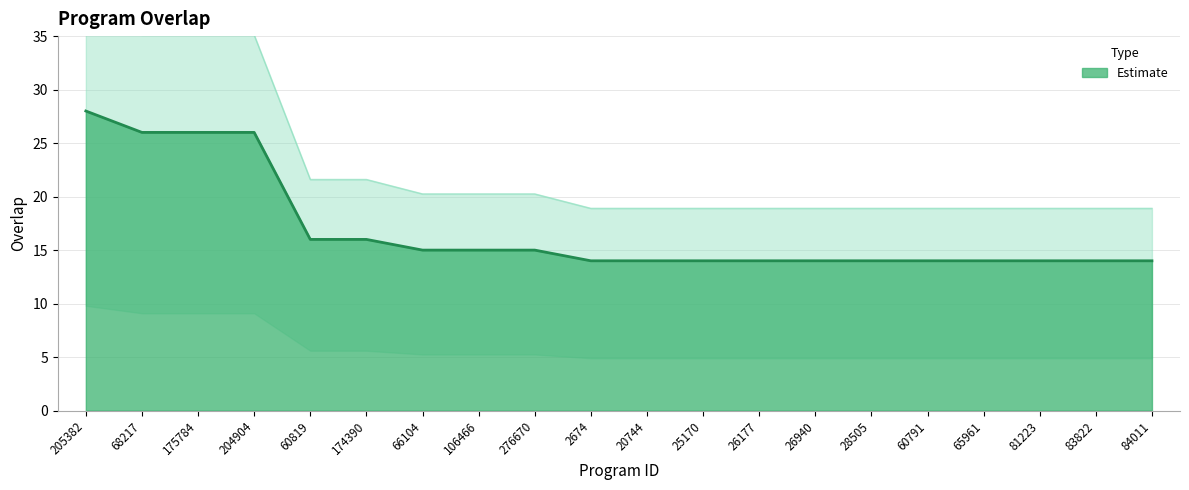

Reading left to right, transcribe all the data shown in this chart.

205382=28	68217=26	175784=26	204904=26	60819=16	174390=16	66104=15	106466=15	276670=15	2674=14	20744=14	25170=14	26177=14	26940=14	28505=14	60791=14	65961=14	81223=14	83822=14	84011=14